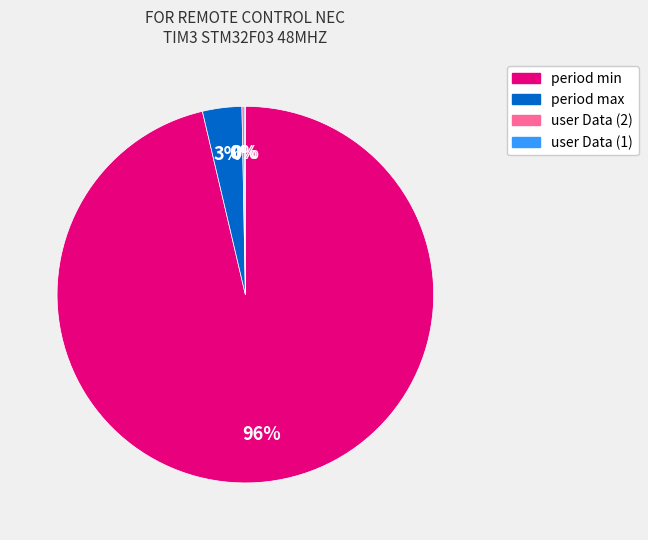

Between period min and period max, which is larger?

period min